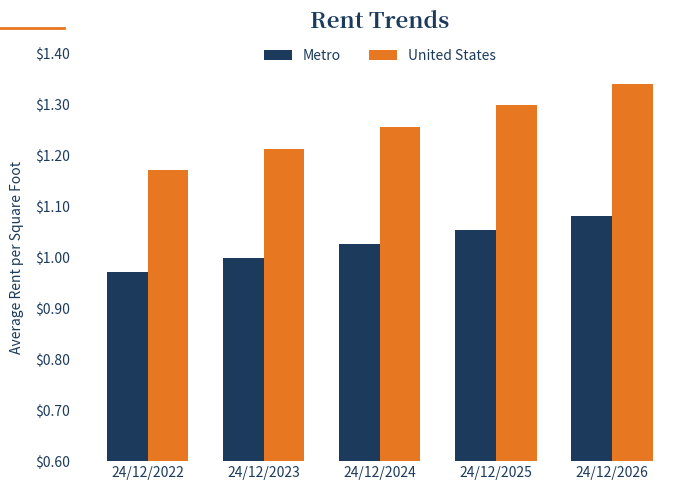

Rank the series by their maximum value, from lowest to highest.

Metro, United States